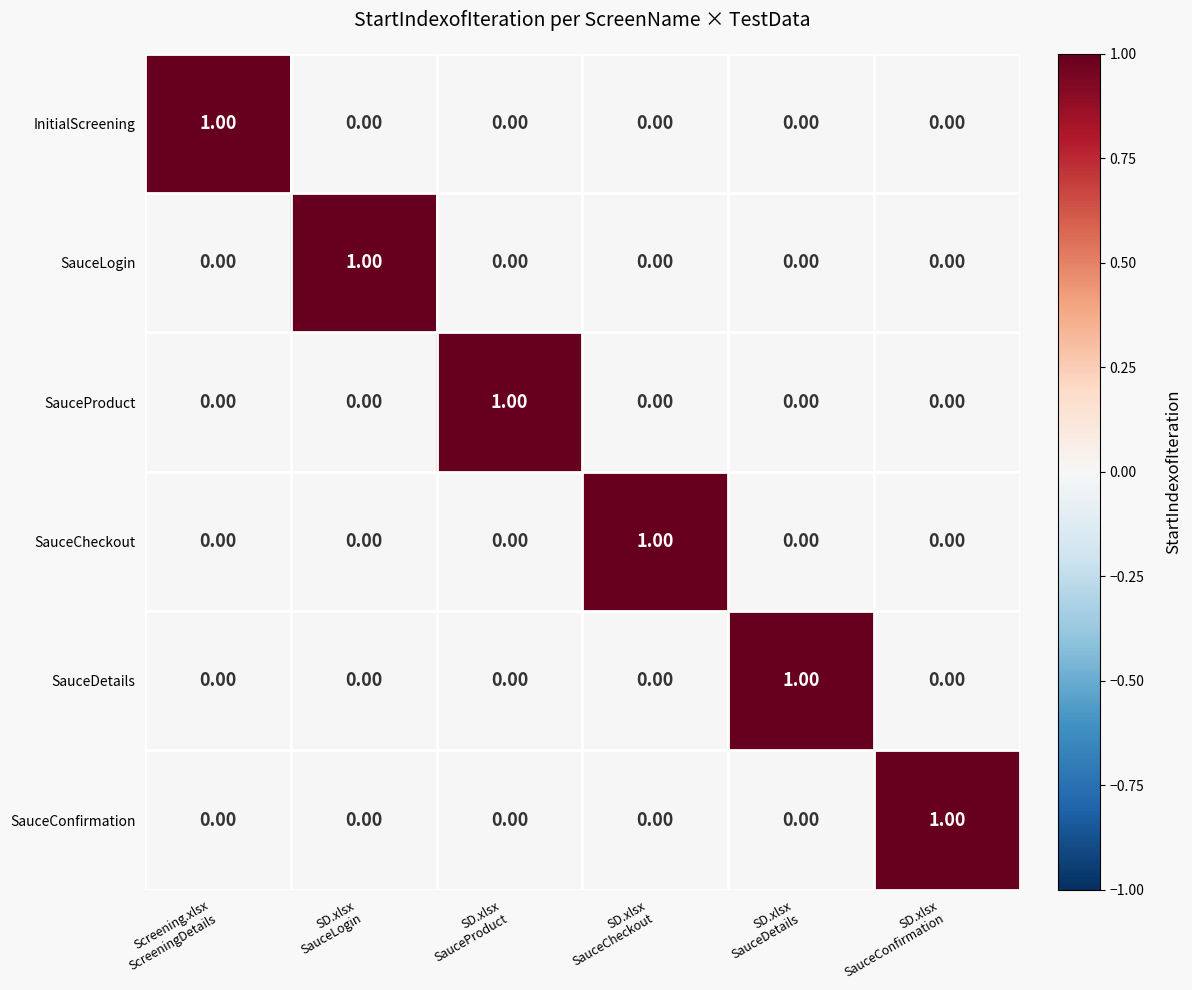

At how many categories does at least one series exceed 0?

6